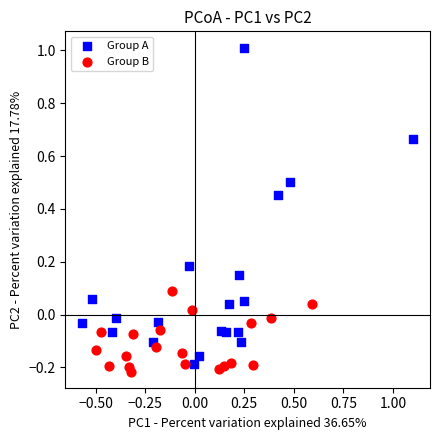

Which series reaches the maximum Y coordinate?

Group A